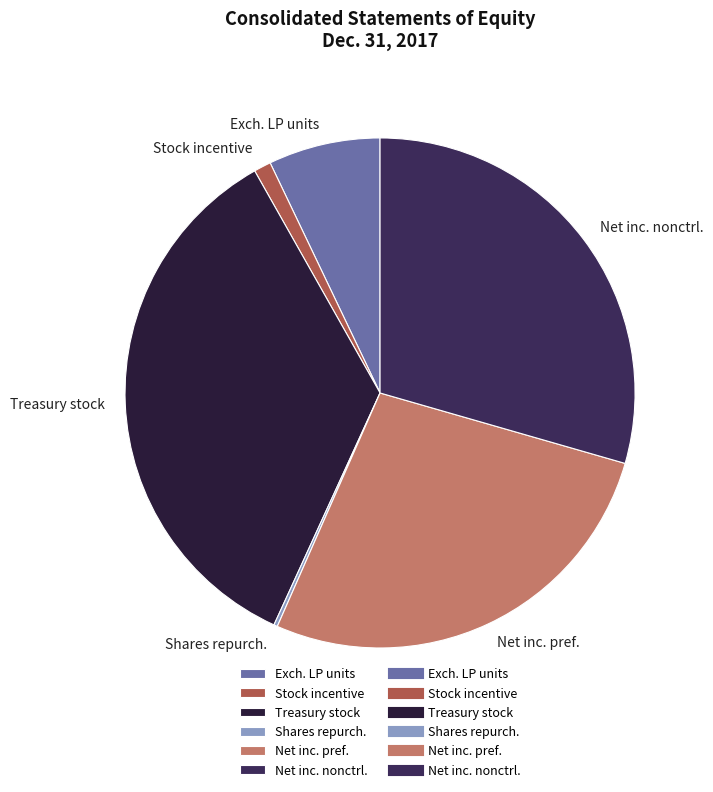

True or false: Net inc. nonctrl. accounts for 41% of the total.

False